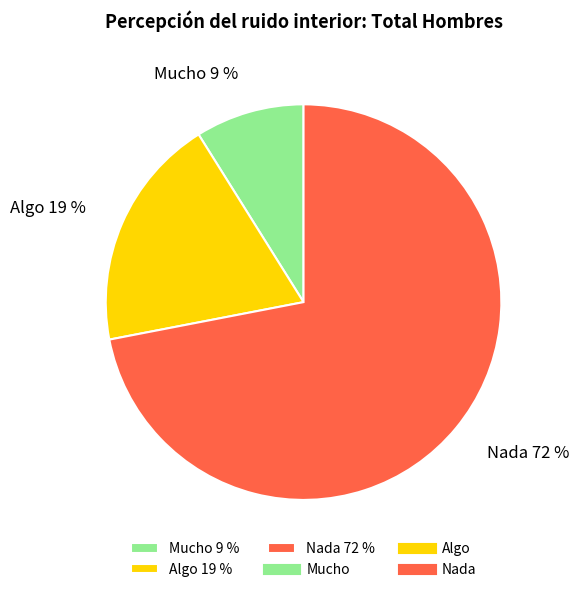

Is the sum of Mucho and Algo greater than half?

No